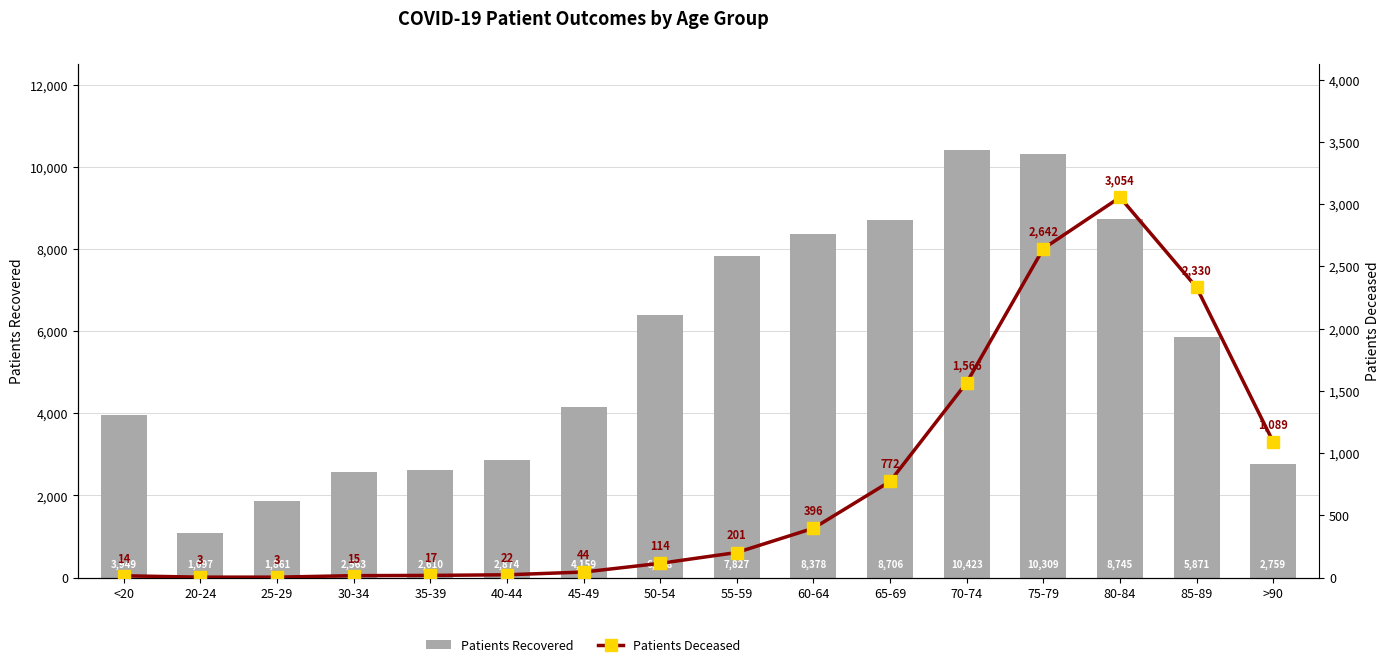

At which category does the chart reach its peak across all series?

70-74